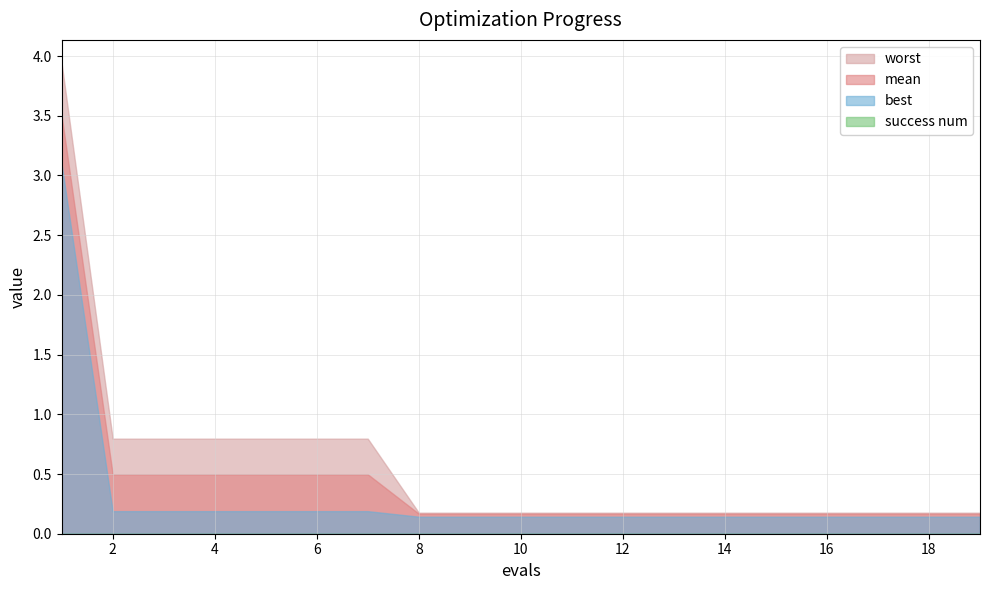

Is it true that best equals 0.1 at 9?

True